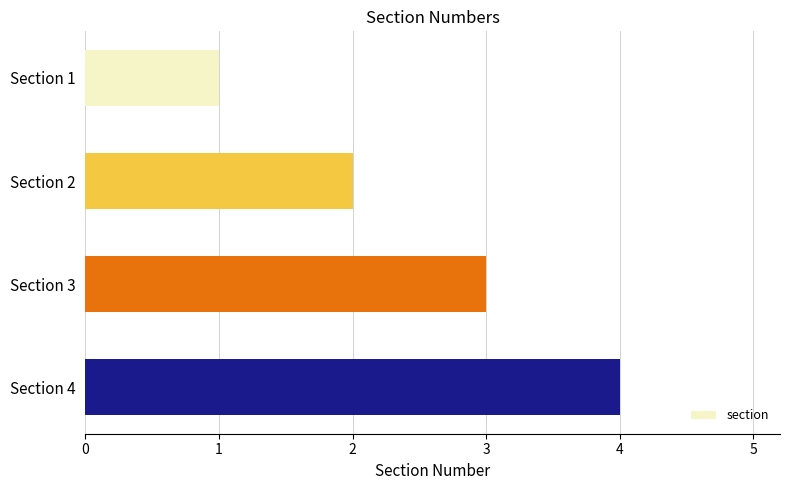

How many values are below 3?

2